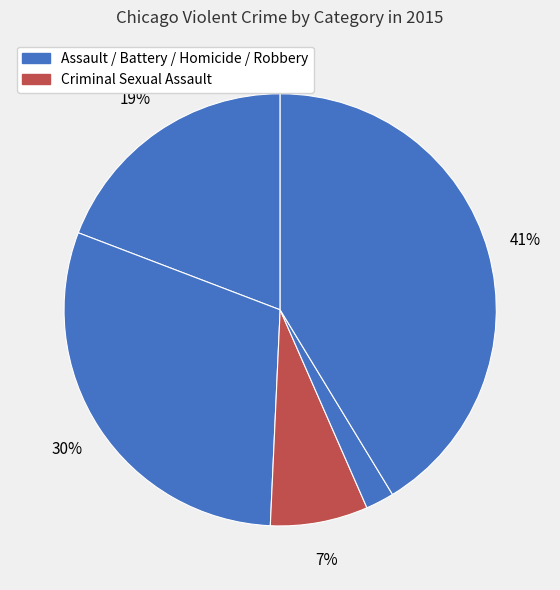

How many slices are in this pie chart?

5